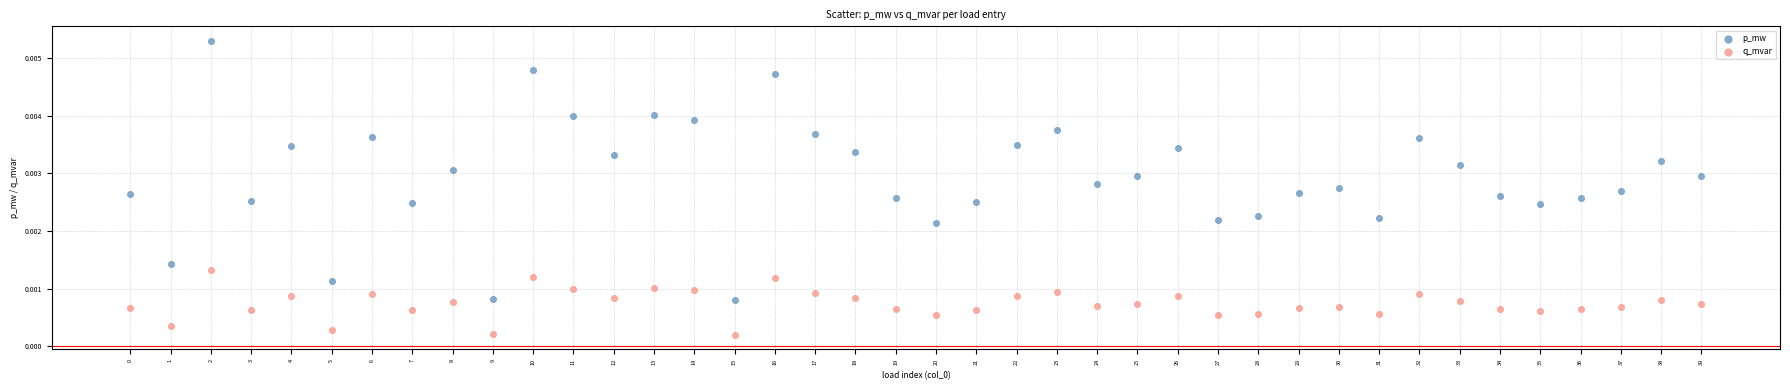

Which series reaches the maximum Y coordinate?

p_mw